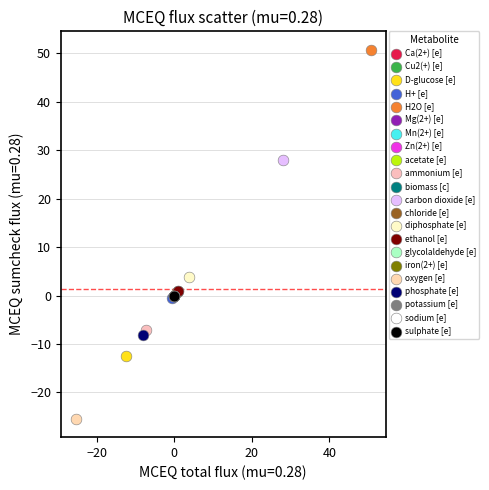

Which series reaches the maximum Y coordinate?

H2O [e]